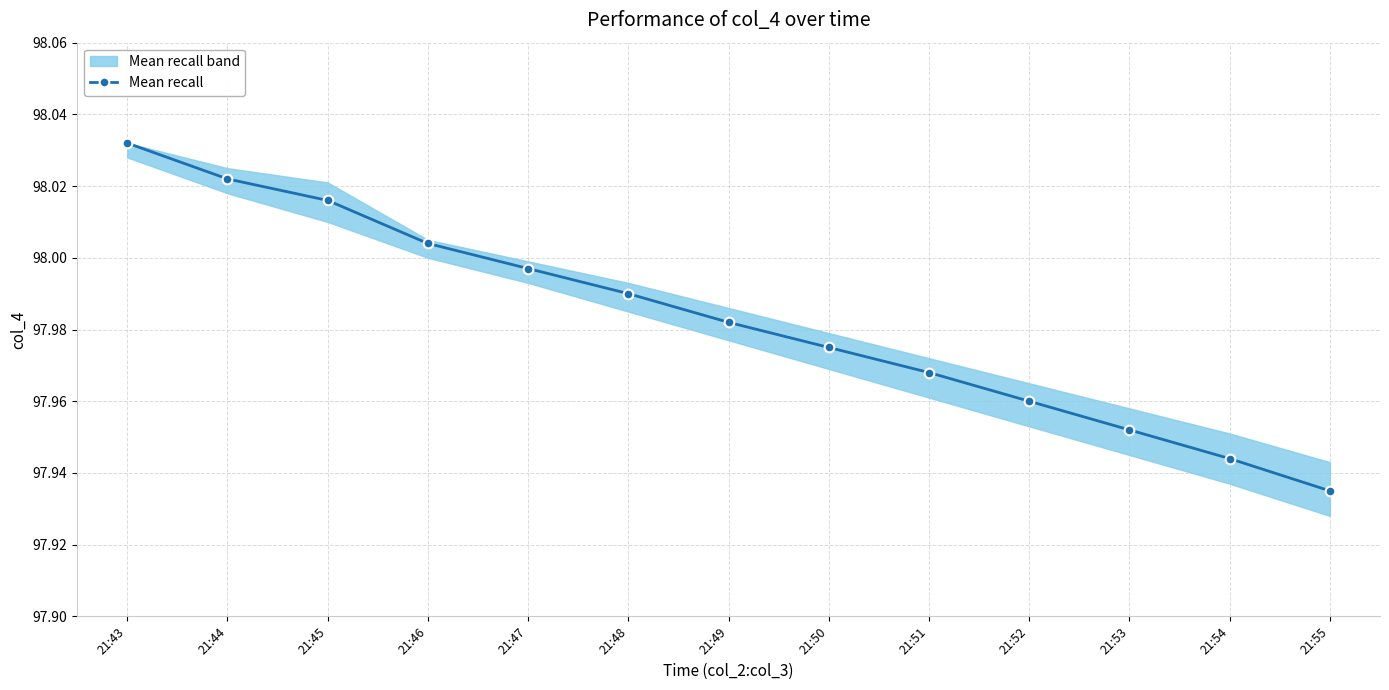

The value at 21:48 is 133.7. True or false?

False